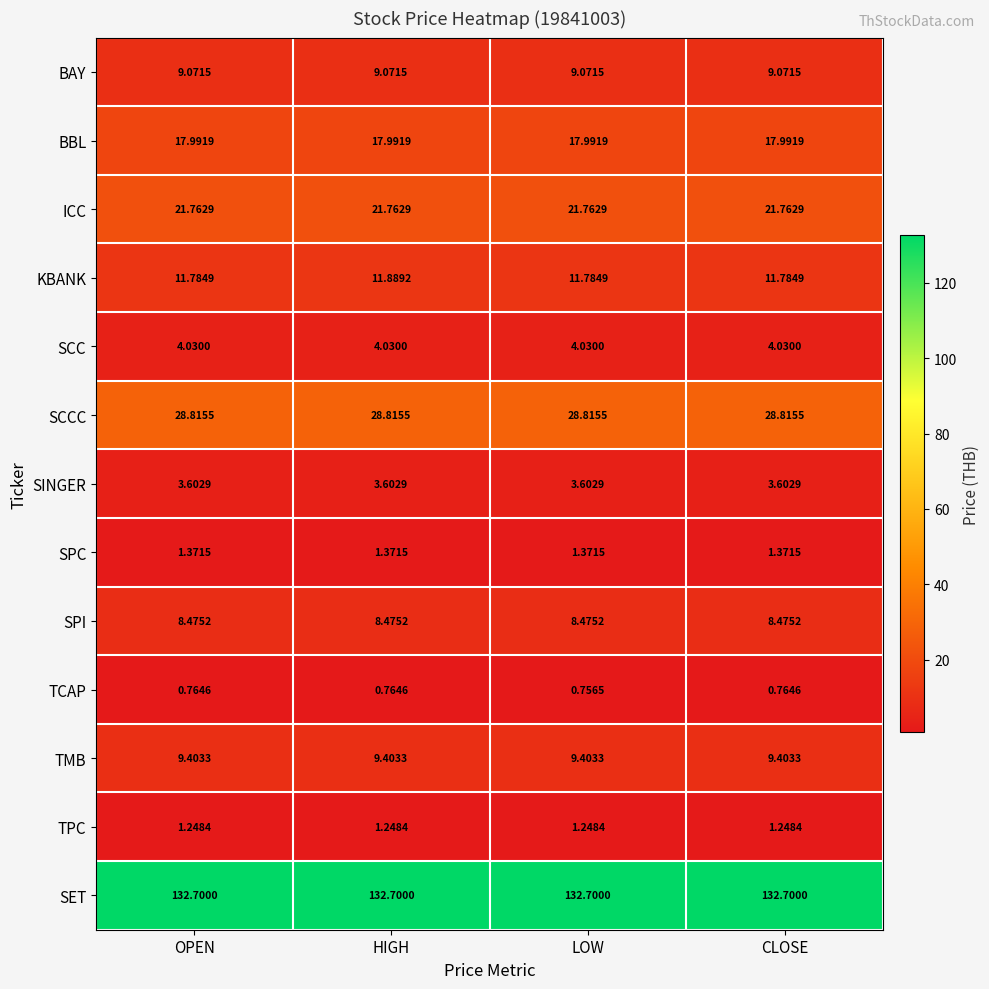

At which category is the sum across all series the highest?

HIGH